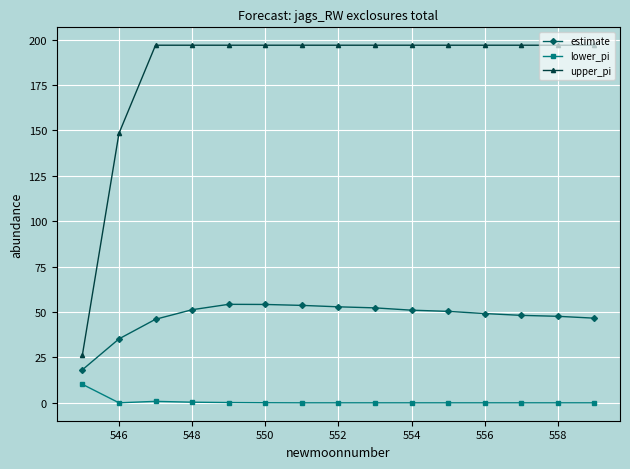

At how many categories does at least one series exceed 108?

14